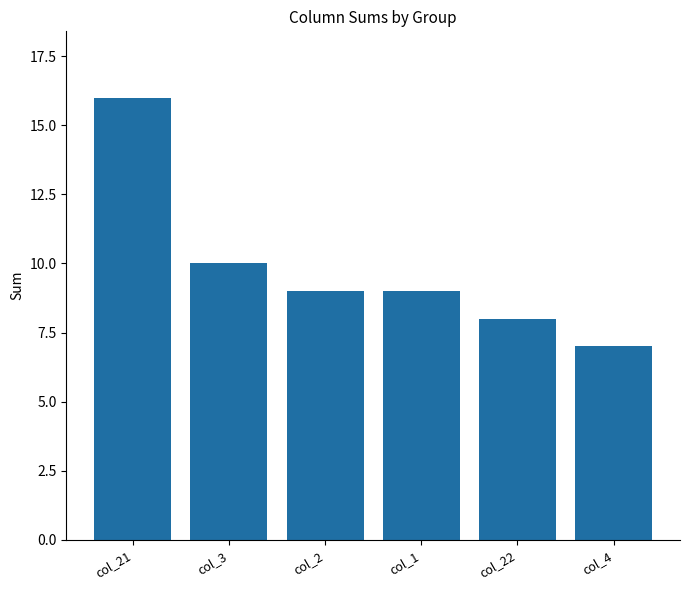

What is the change in value from col_21 to col_1?

-7